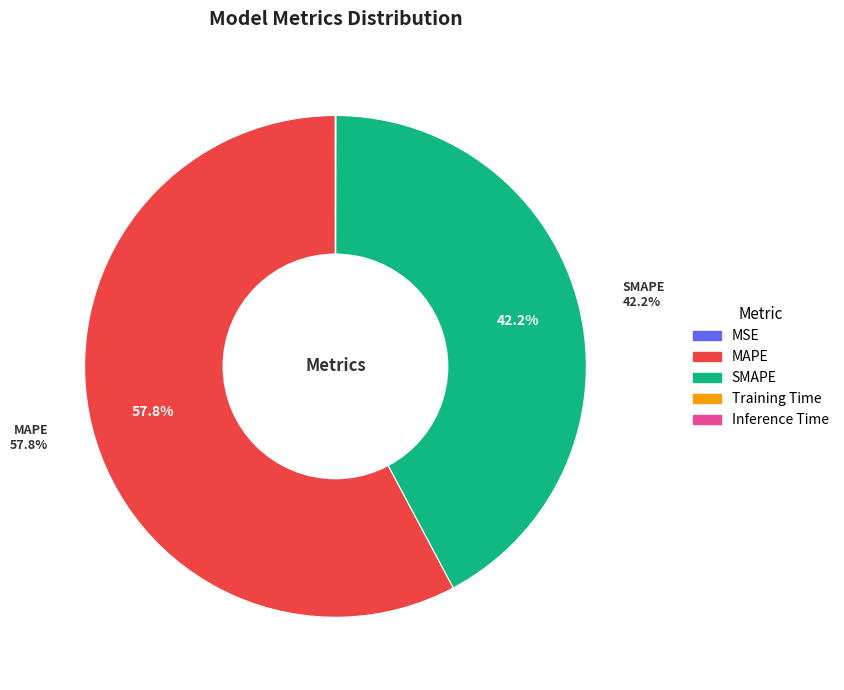

What is the majority slice?

MAPE